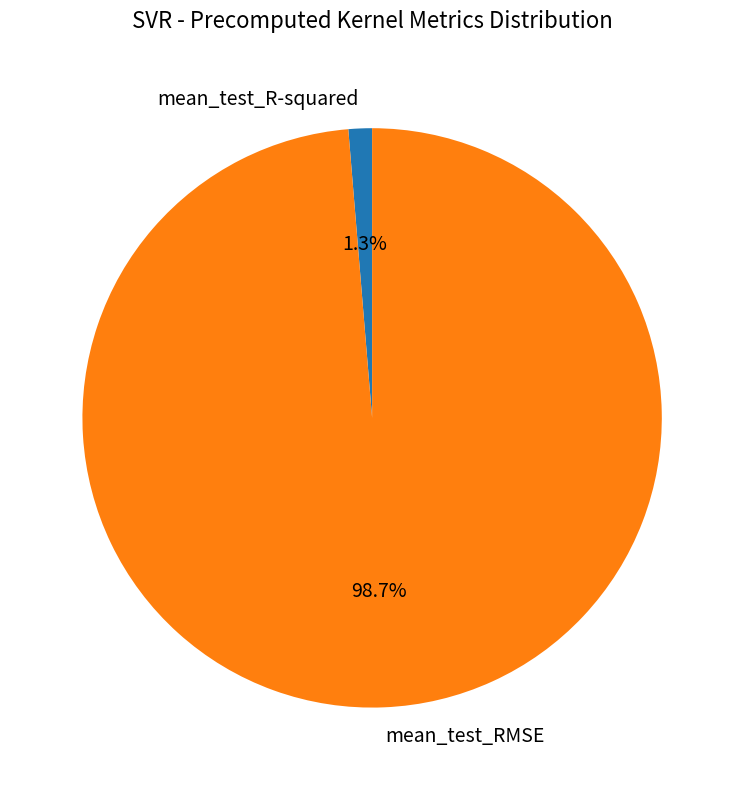

How much of the chart is everything except mean_test_R-squared?

98.7%